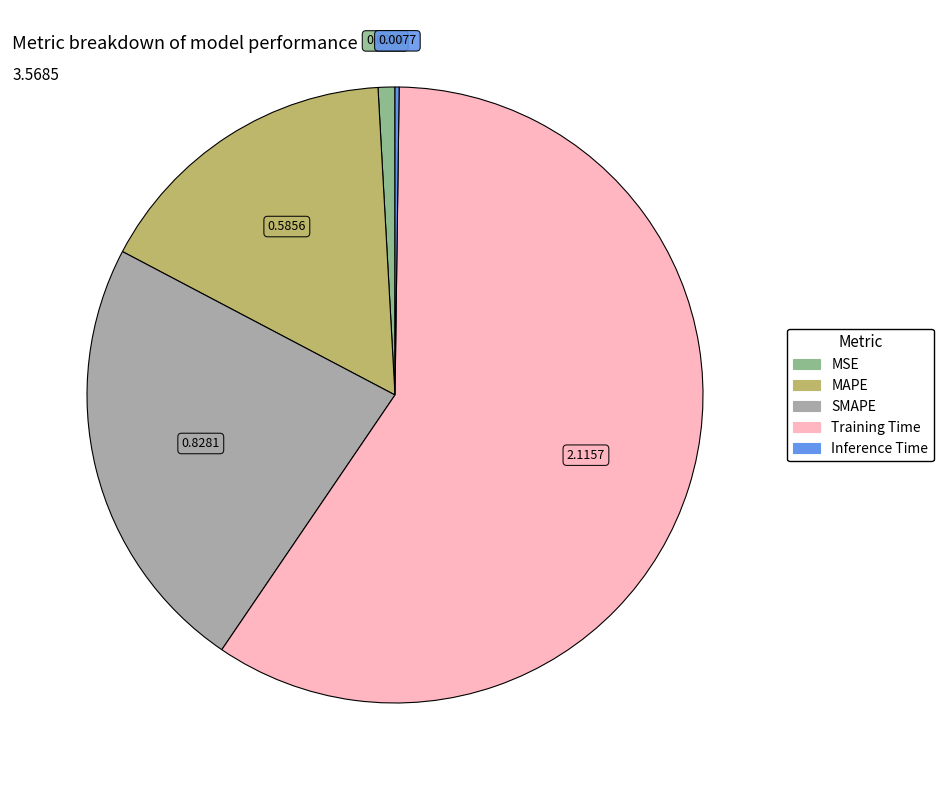

Which category has the biggest portion of the pie?

Training Time